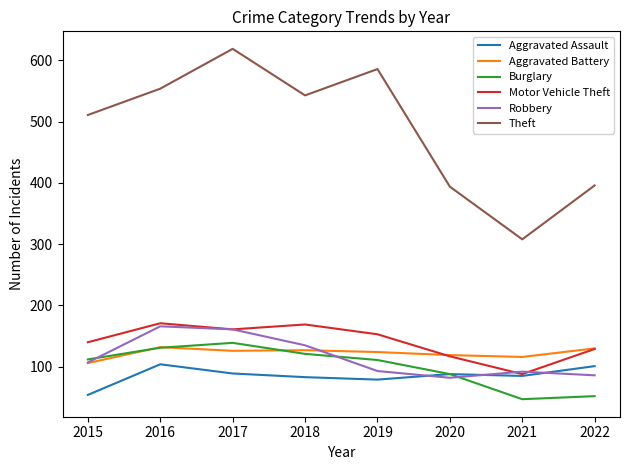

True or false: Burglary has a value of 189 at 2015.

False